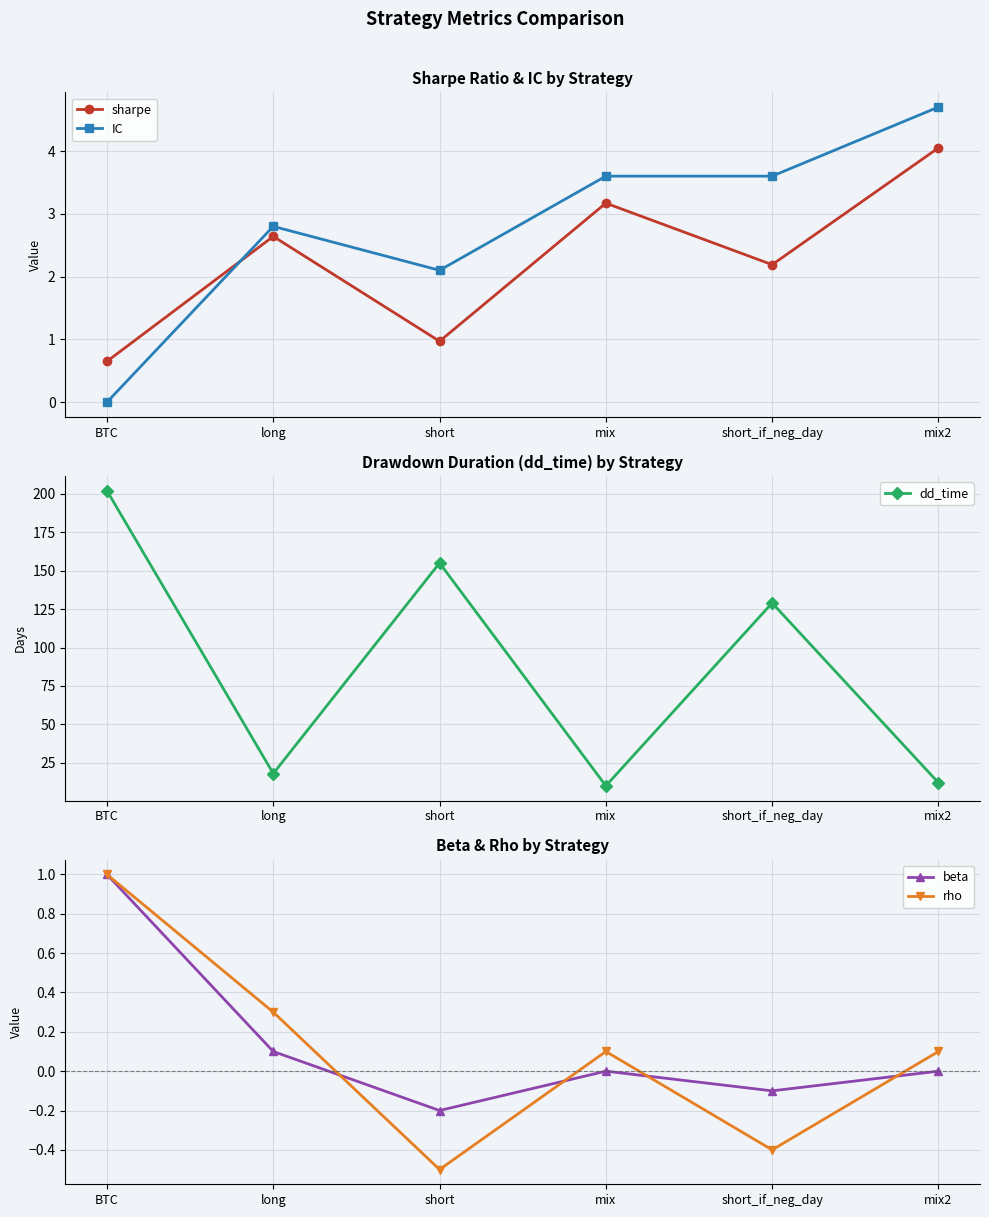

Which has a higher value, mix2 or short_if_neg_day?

mix2